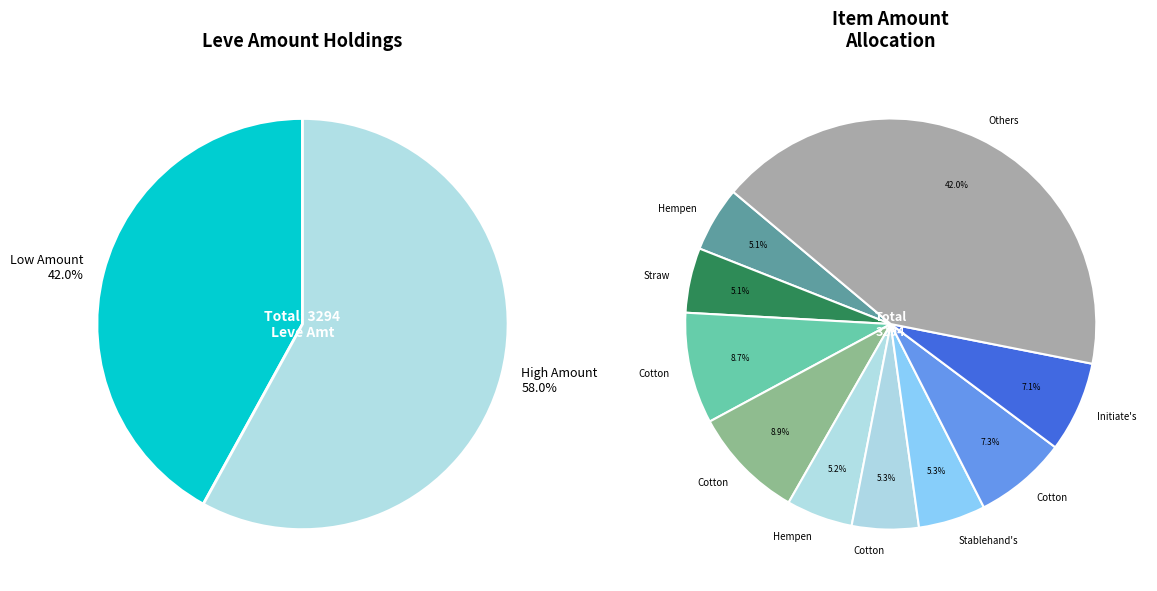

Is it true that Hempen Tabard is 14% of the pie?

False